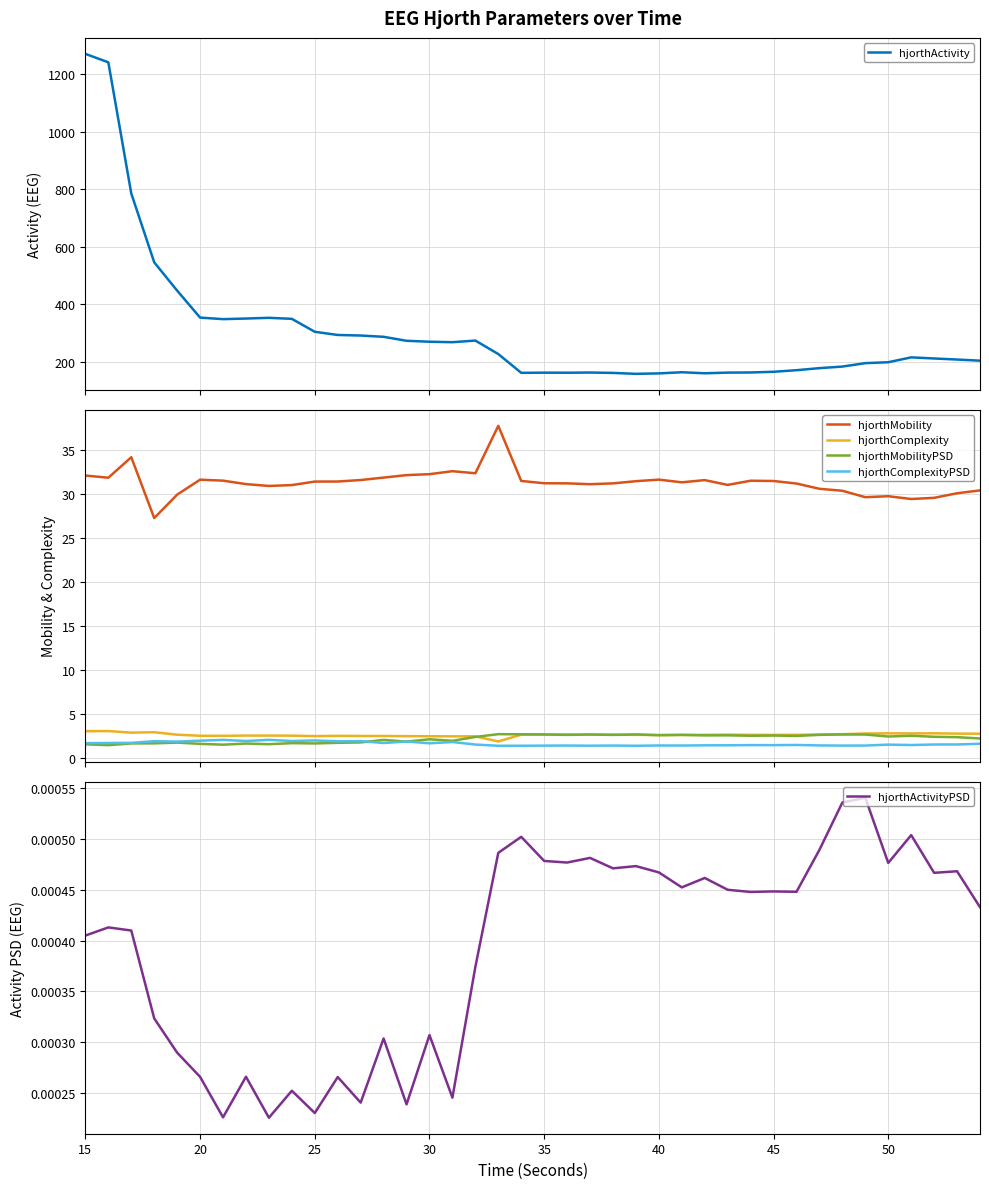

True or false: hjorthMobility and hjorthMobilityPSD intersect in this chart.

False